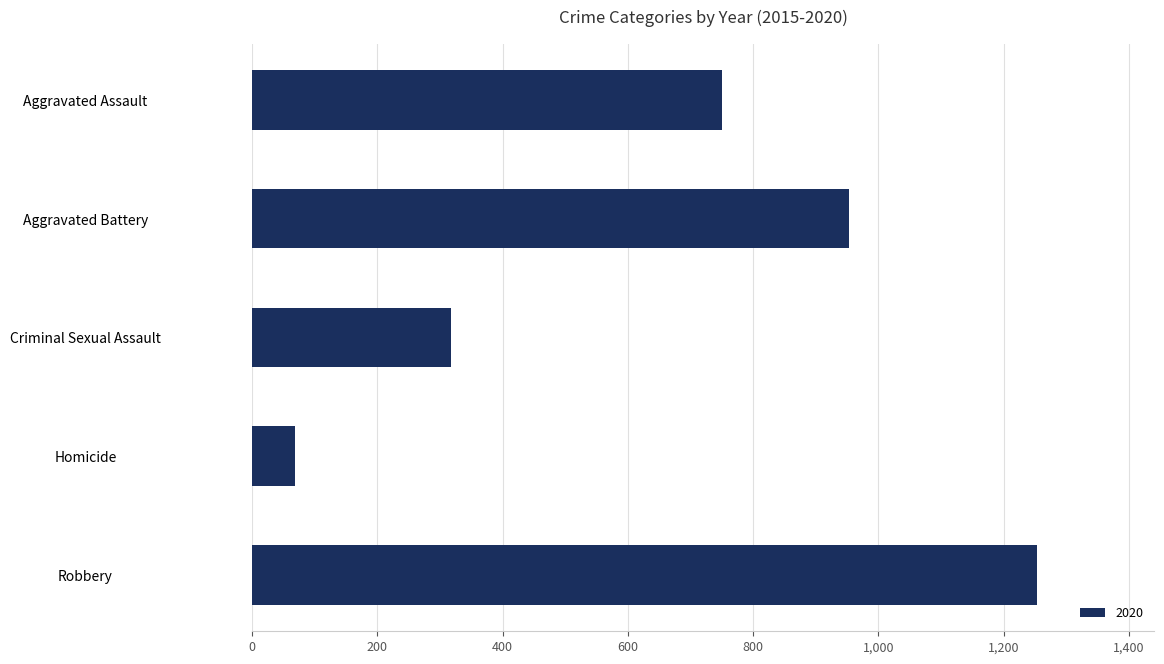

What is the ratio of the value at Aggravated Battery to the value at Homicide?

14.0